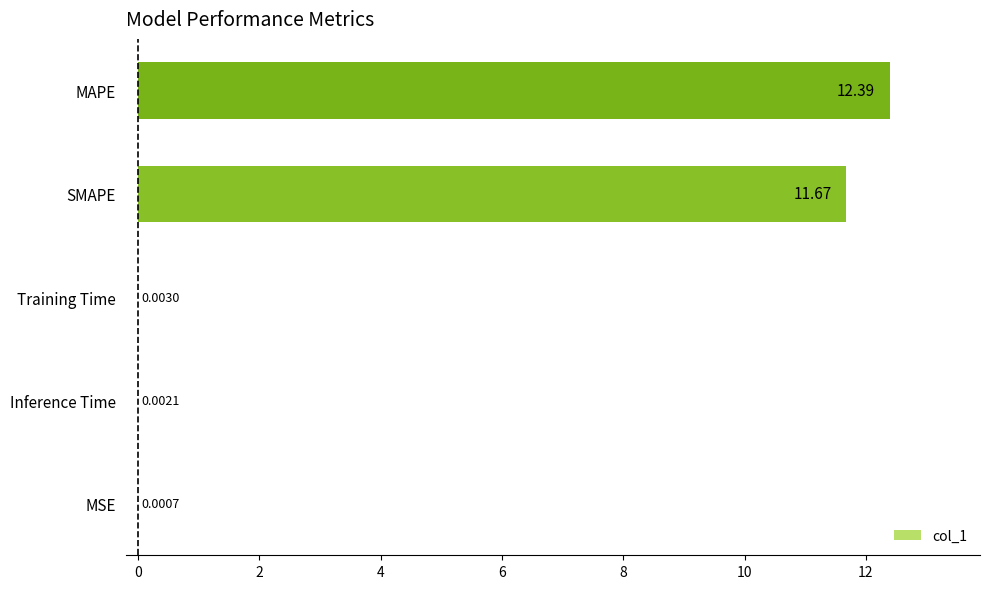

What is the change in value from Training Time to MAPE?

+12.4